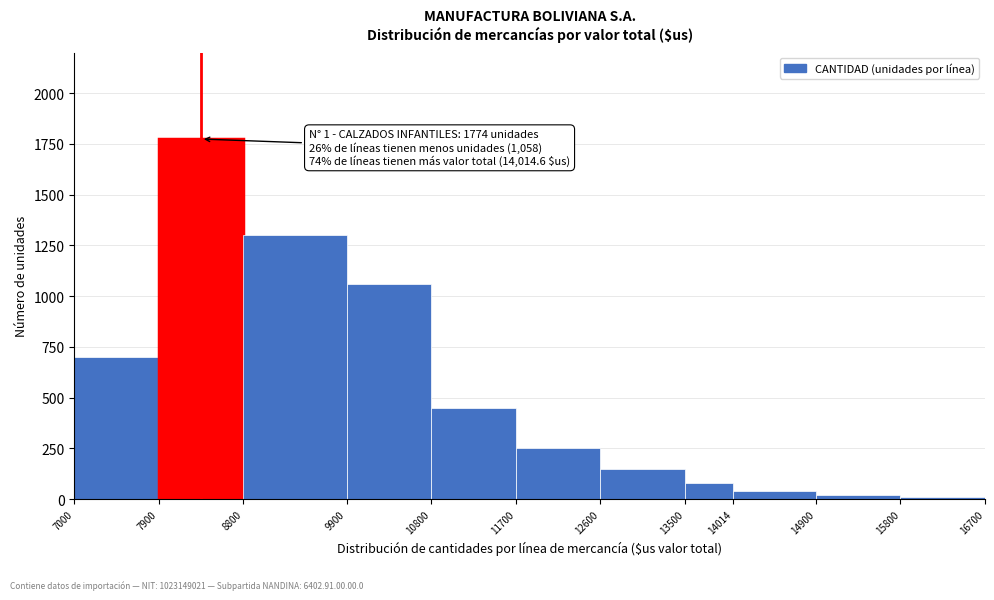

Over which range of the x-axis is the bar tallest?

7900 to 8800